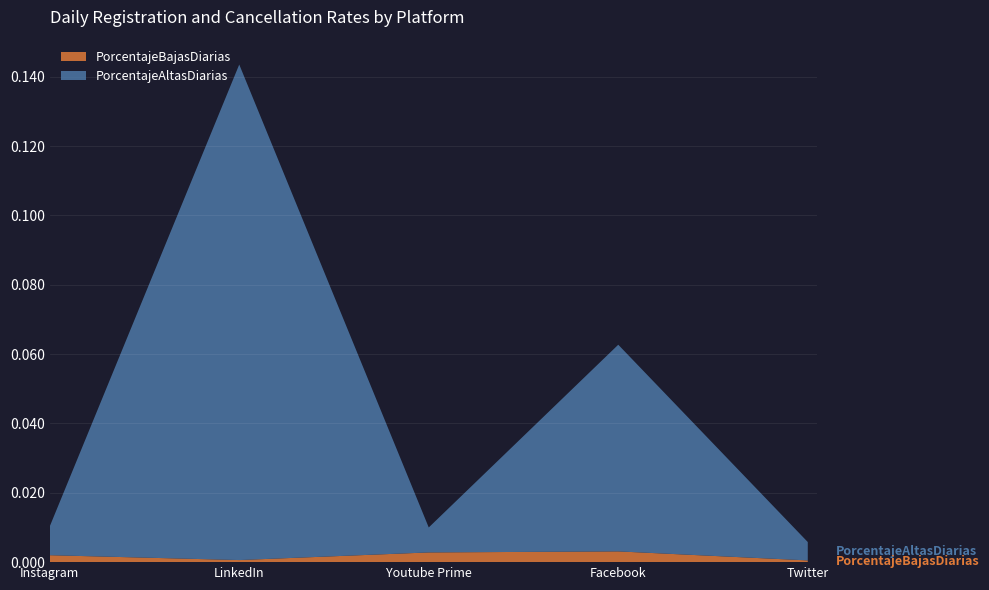

Reading left to right, list all the values displayed in this chart.

PorcentajeAltasDiarias: Instagram=0.0	LinkedIn=0.1	Youtube Prime=0.0	Facebook=0.1	Twitter=0.0
PorcentajeBajasDiarias: Instagram=0.0	LinkedIn=0.0	Youtube Prime=0.0	Facebook=0.0	Twitter=0.0